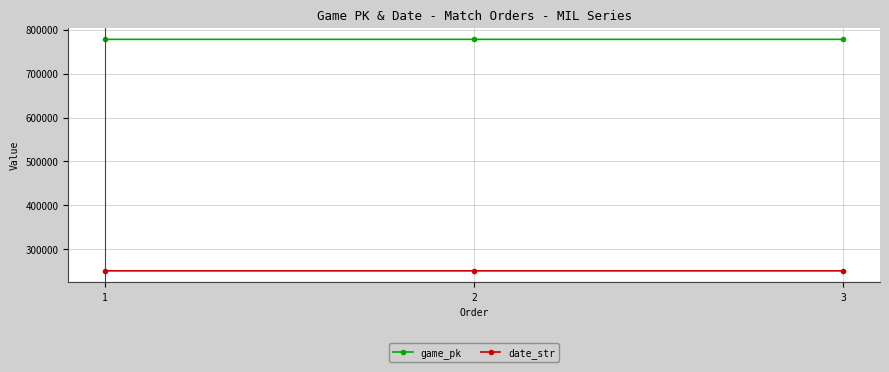

List the series in order of their overall mean, lowest first.

date_str, game_pk